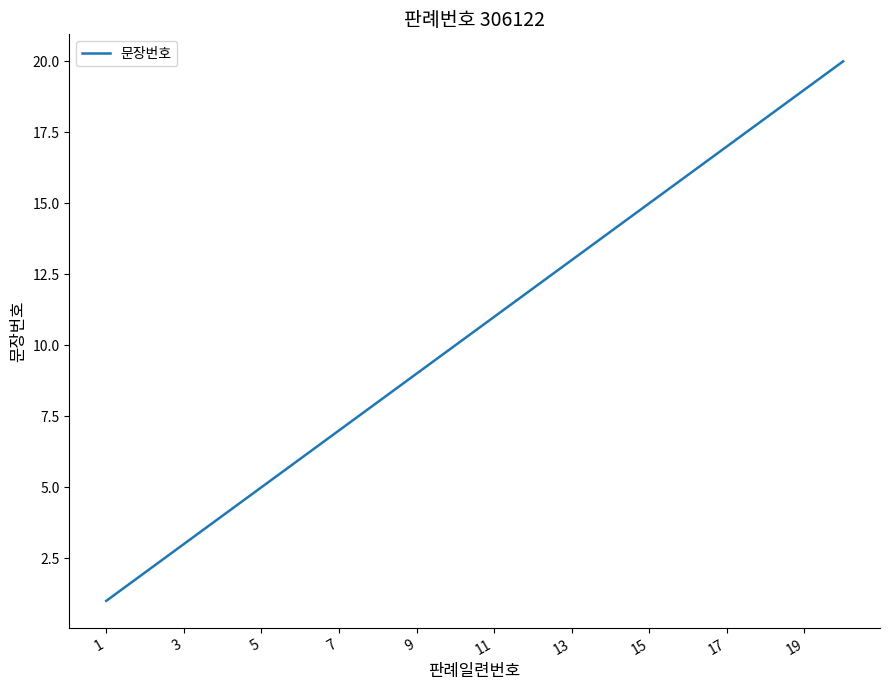

What is the maximum value shown in the chart?

20